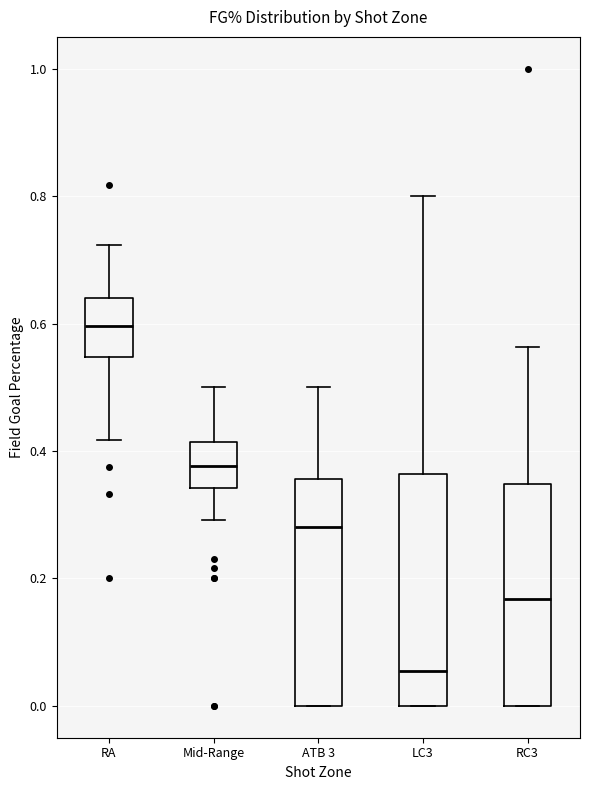

Reading left to right, transcribe this box plot: for each box, give where its median line is, the range the box spans, and where its two whiskers end, as read against the y-axis. The values are not printed on the chart, so give them approximately, as read against the axis.

RA: median 0.60, box 0.54 to 0.64, whiskers 0.42 to 0.72
Mid-Range: median 0.38, box 0.34 to 0.42, whiskers 0.30 to 0.50
ATB 3: median 0.28, box 0.00 to 0.36, whiskers 0.00 to 0.50
LC3: median 0.06, box 0.00 to 0.36, whiskers 0.00 to 0.80
RC3: median 0.16, box 0.00 to 0.34, whiskers 0.00 to 0.56